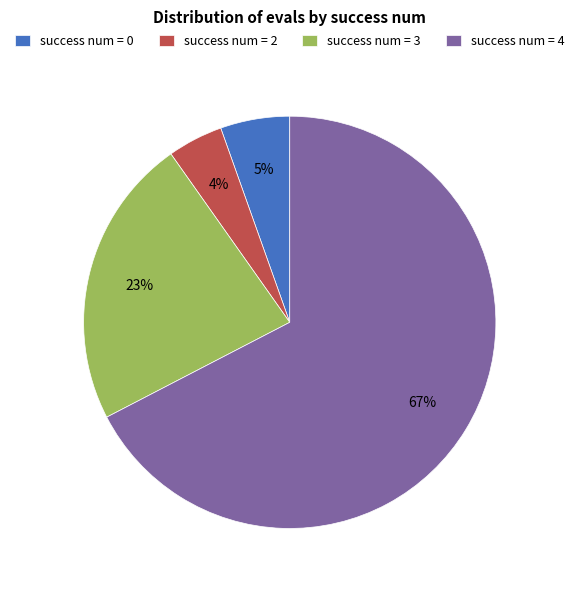

Is there a majority slice in this chart?

Yes